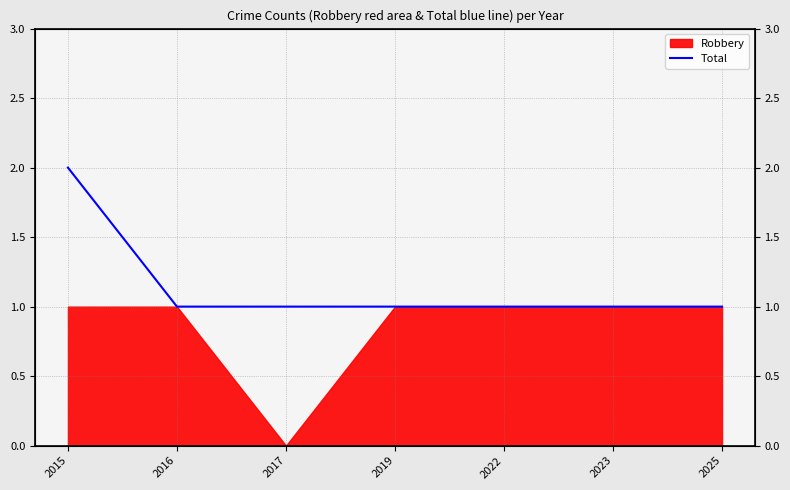

What is the approximate value at 2025?

1